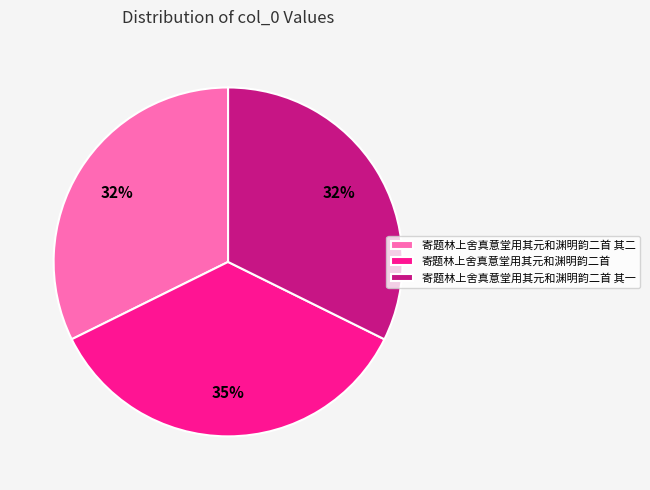

Combined, do 寄题林上舍真意堂用其元和渊明韵二首 其二 and 寄题林上舍真意堂用其元和渊明韵二首 account for over 50%?

Yes